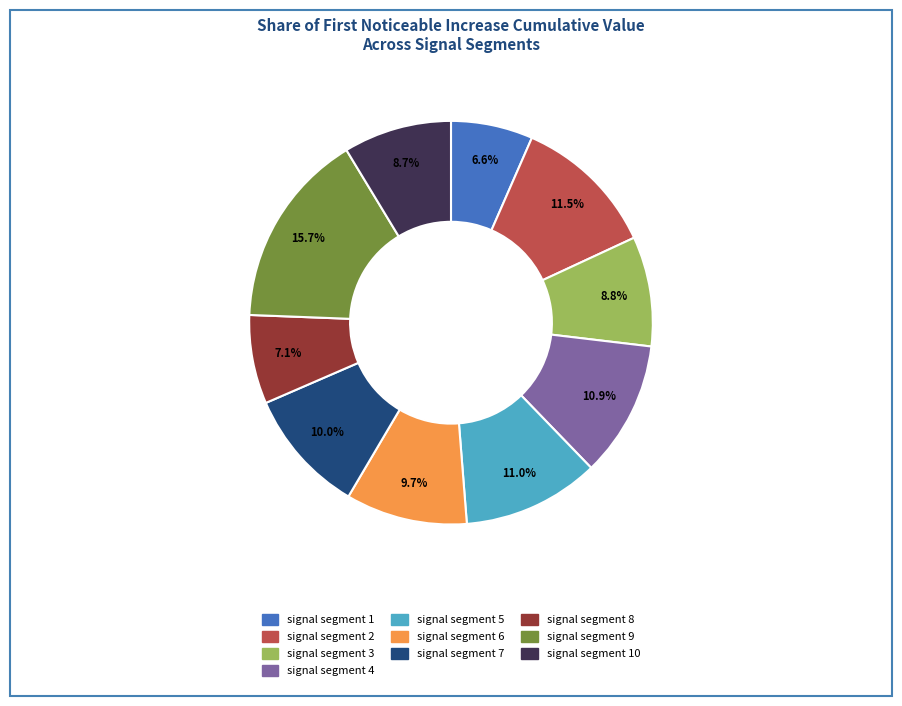

How many segments does this pie chart have?

10